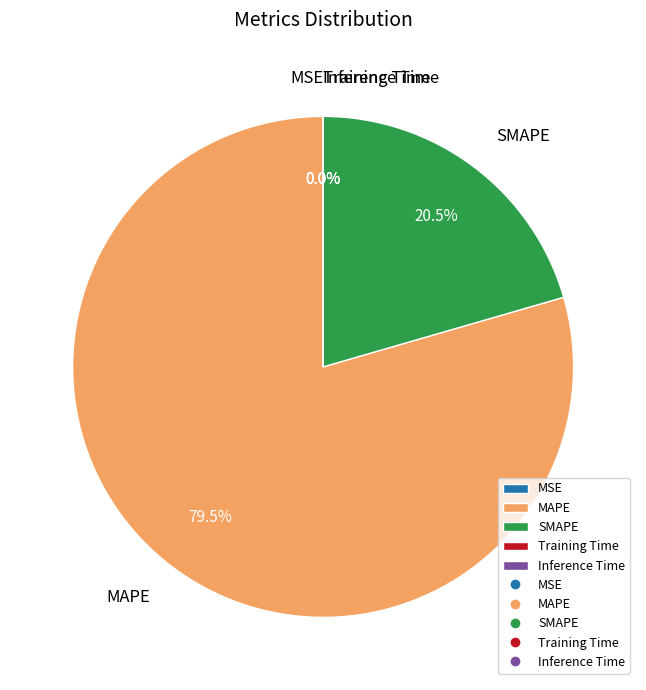

Combined, do SMAPE and MAPE account for over 50%?

Yes